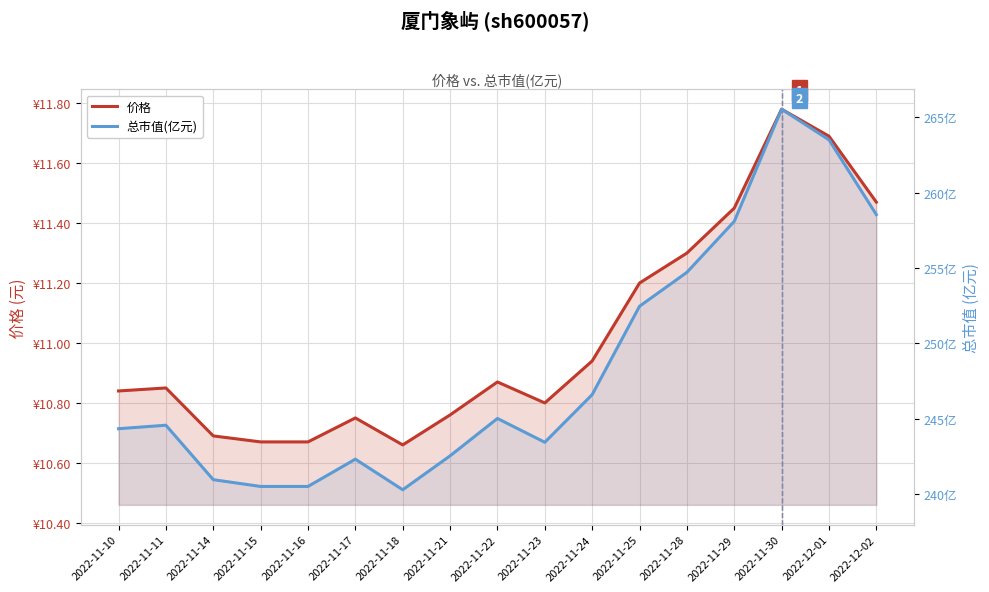

What value does the 价格 series have at 2022-11-25?

11.2